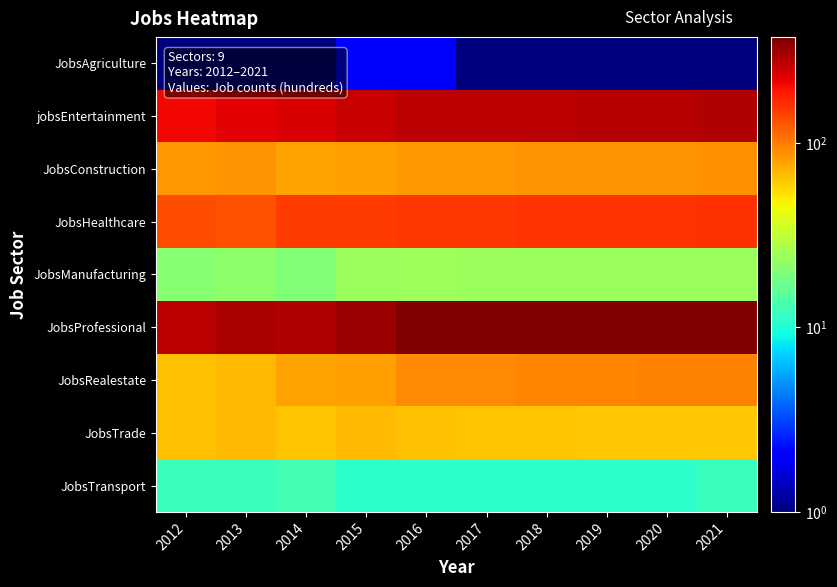

Which category has the highest value across all series?

2016